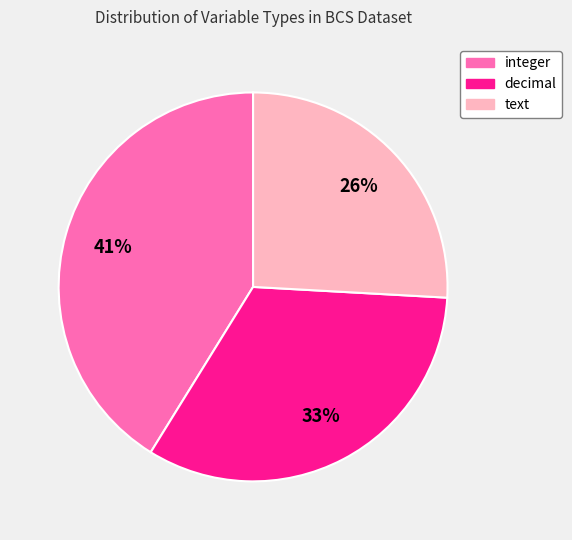

To the nearest percent, what portion does decimal represent?

33%